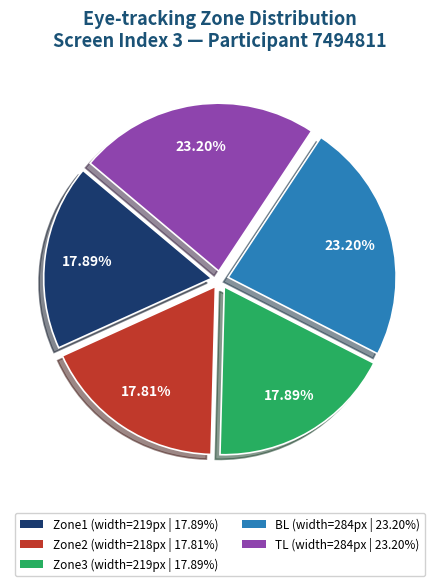

To the nearest percent, what is the difference between the largest and smallest slice percentages?

5%